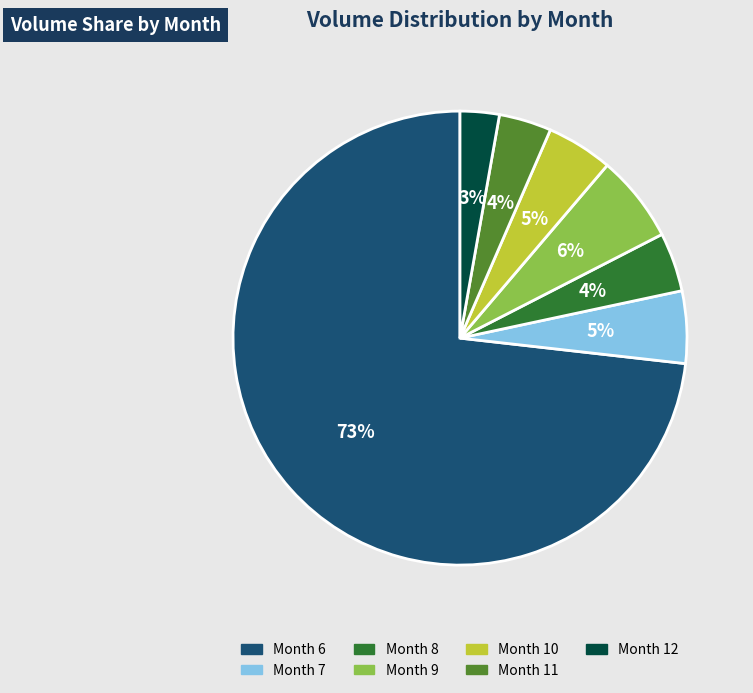

Which category has the biggest portion of the pie?

Month 6